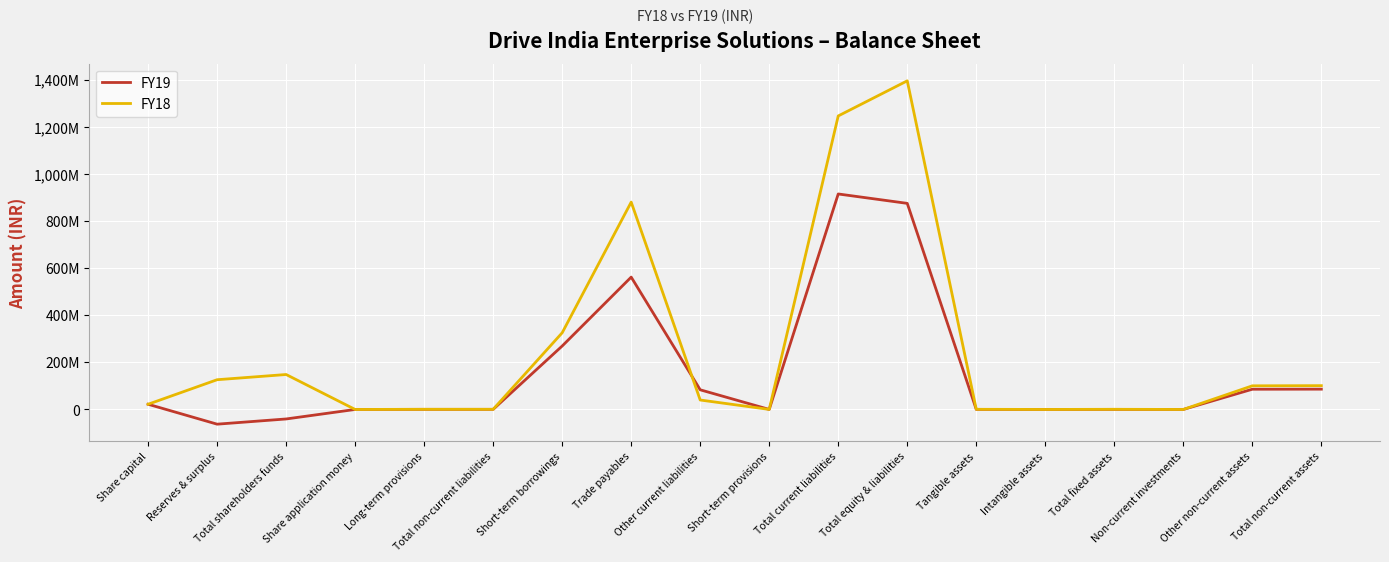

Is this an area chart (filled region under the line)?

No